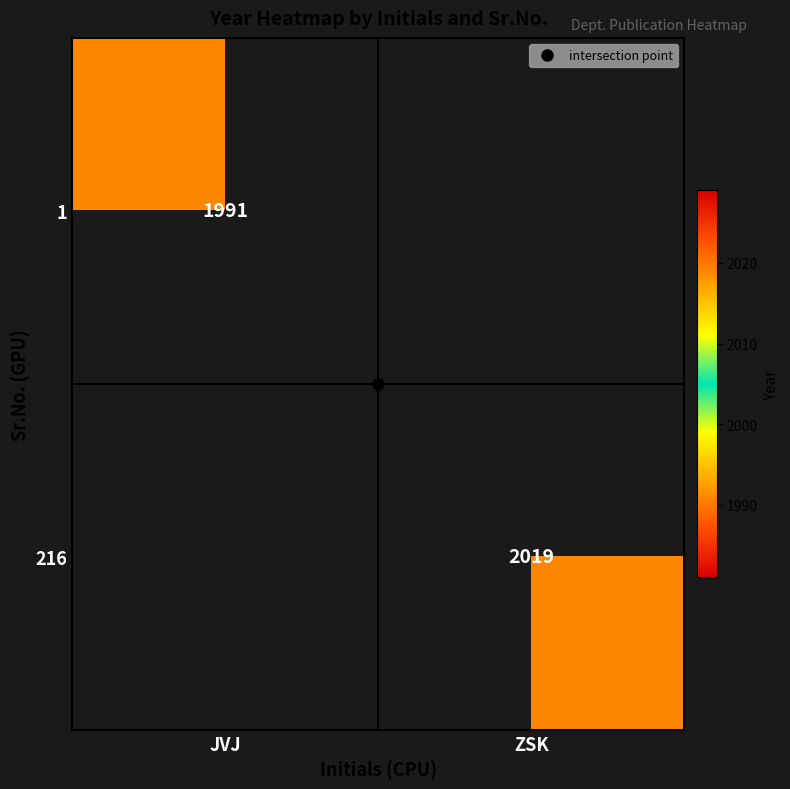

Which category has the highest value across all series?

ZSK